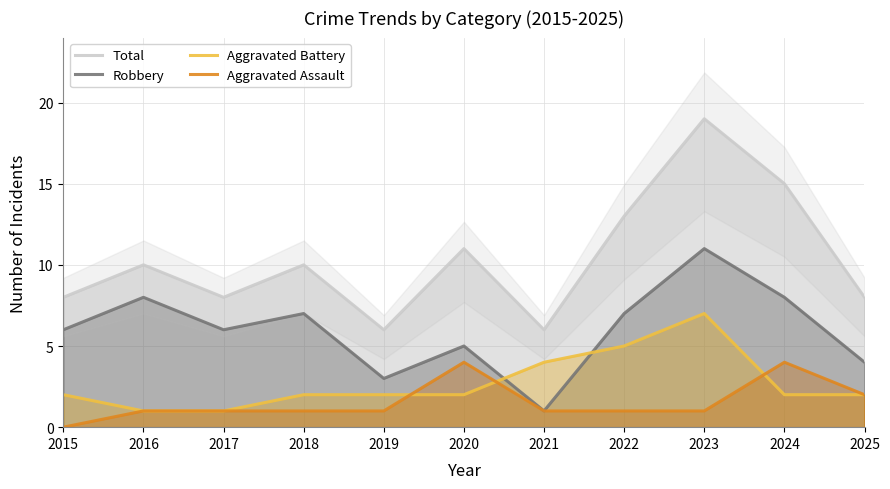

Where does the Aggravated Assault series first go above 1?

2020